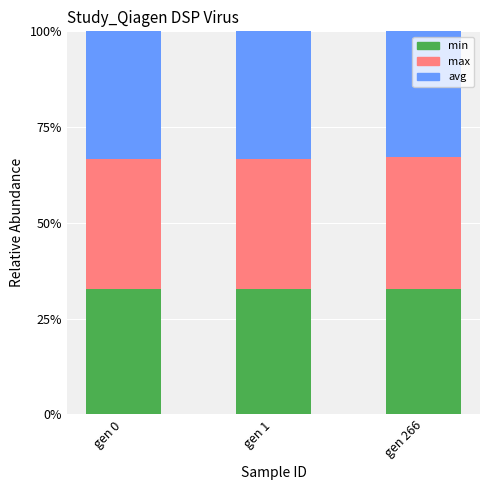

True or false: min has a value of 32.7 at gen 1.

True